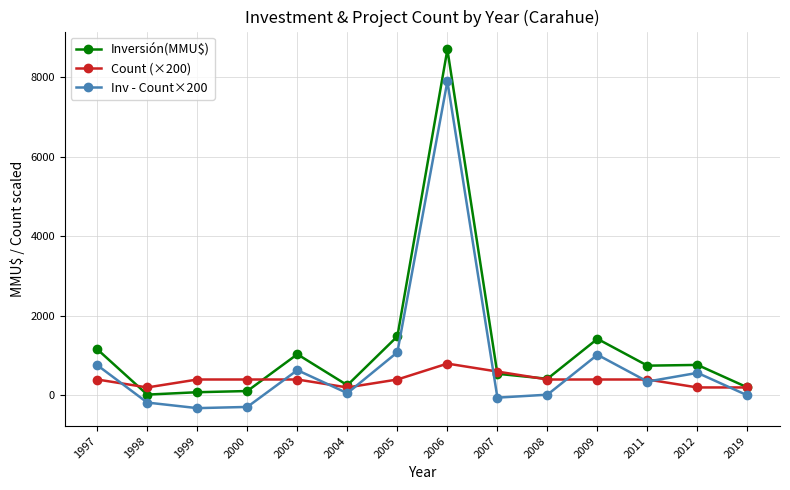

Rank the series by their maximum value, from highest to lowest.

Inversión(MMU$), Inv - Count×200, Count (×200)